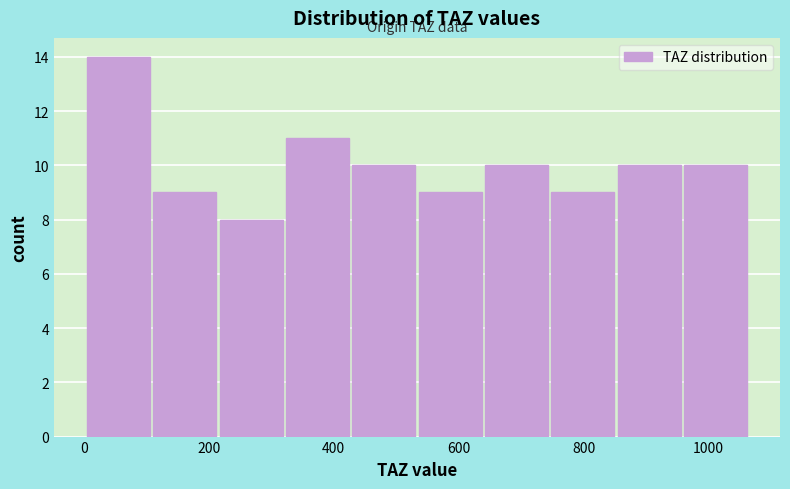

Reading left to right, list every bar in this chart as the range it spans on the x-axis followed by its height. Neither the bar edges nor the heights are printed on the chart, so give them approximately, as read against the axes.

0 to 120: 14
120 to 220: 9
220 to 320: 8
320 to 420: 11
420 to 540: 10
540 to 640: 9
640 to 740: 10
740 to 860: 9
860 to 960: 10
960 to 1060: 10